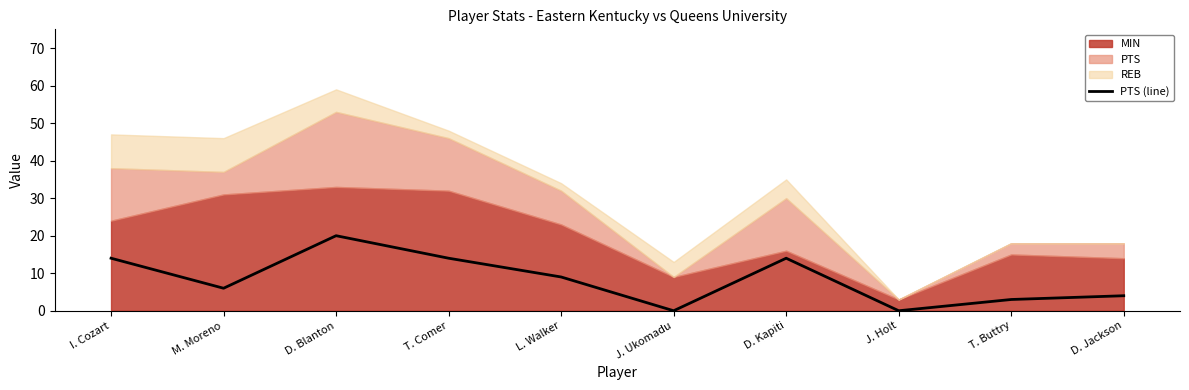

How many points are higher than both their immediate neighbors (excluding endpoints)?

2